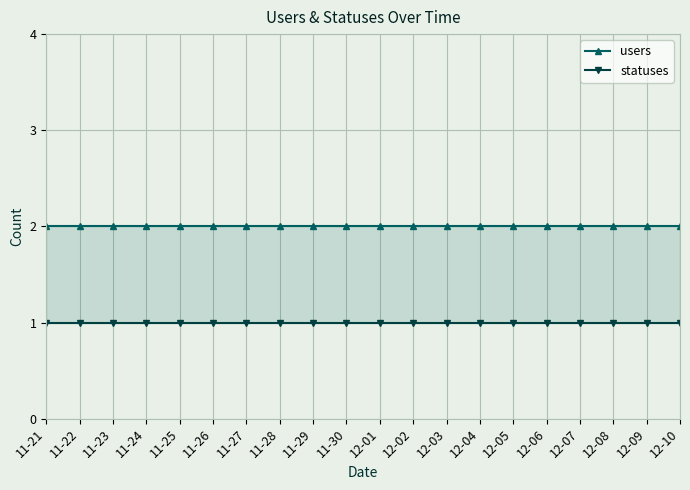

What is the spread (max minus min) of values at 11-25?

1